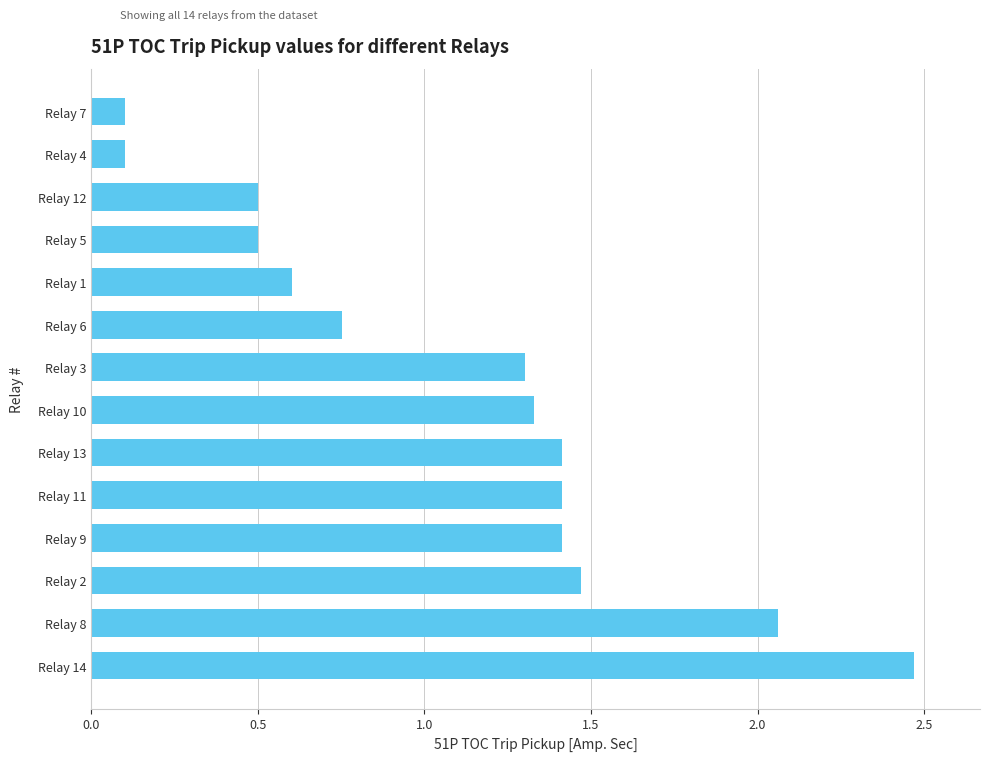

Are the bars grouped side by side (vs. stacked)?

No